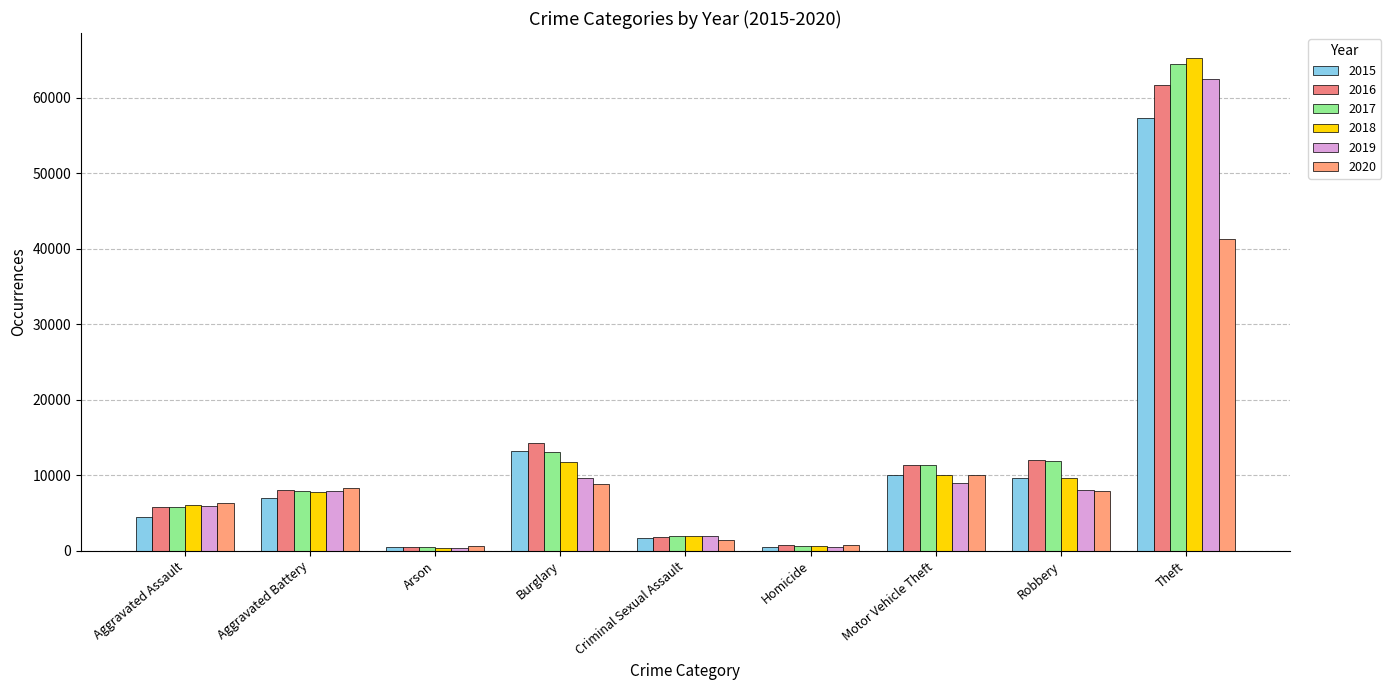

Count the number of data series in this chart.

6